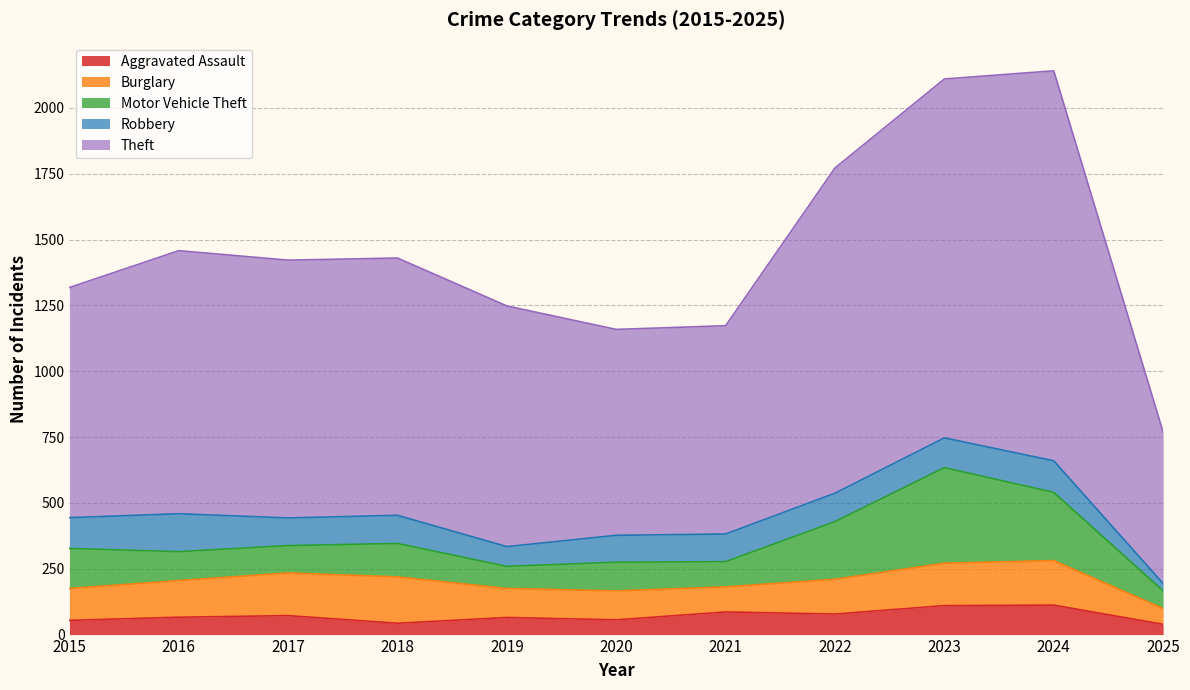

List the labels in order of Robbery value, smallest first.

2025, 2019, 2020, 2017, 2021, 2018, 2022, 2023, 2015, 2024, 2016